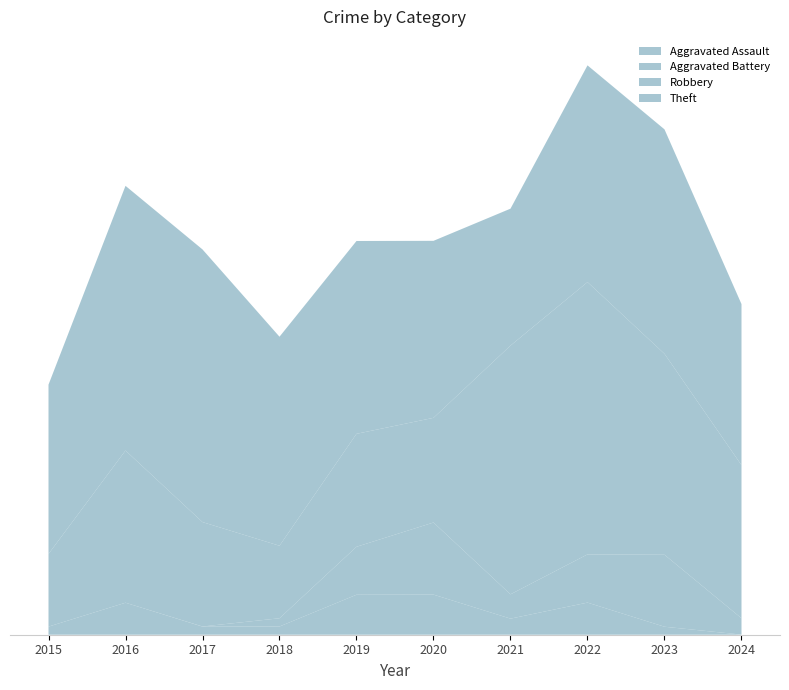

Reading left to right, transcribe all the data shown in this chart.

Aggravated Assault: 2015=0	2016=1	2017=0	2018=0	2019=1	2020=1	2021=0	2022=1	2023=0	2024=0
Aggravated Battery: 2015=0	2016=0	2017=0	2018=0	2019=1	2020=2	2021=0	2022=1	2023=2	2024=0
Robbery: 2015=1	2016=4	2017=2	2018=1	2019=3	2020=1	2021=6	2022=6	2023=4	2024=3
Theft: 2015=3	2016=6	2017=6	2018=4	2019=4	2020=4	2021=2	2022=5	2023=5	2024=3